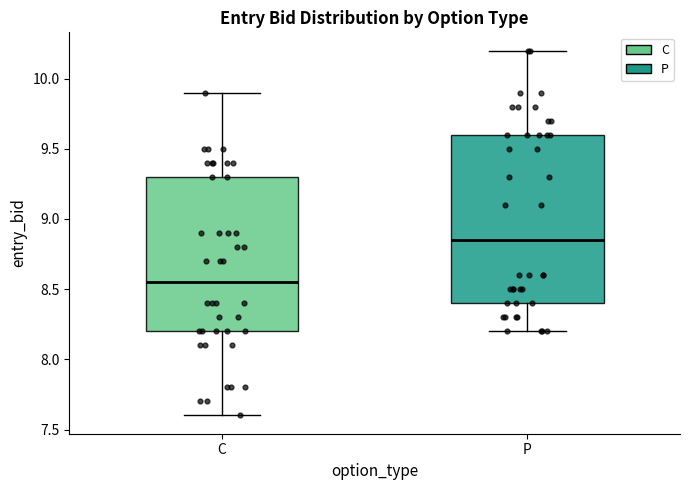

Reading left to right, transcribe this box plot: for each box, give where its median line is, the range the box spans, and where its two whiskers end, as read against the y-axis. The values are not printed on the chart, so give them approximately, as read against the axis.

C: median 8.55, box 8.20 to 9.30, whiskers 7.60 to 9.90
P: median 8.85, box 8.40 to 9.60, whiskers 8.20 to 10.20